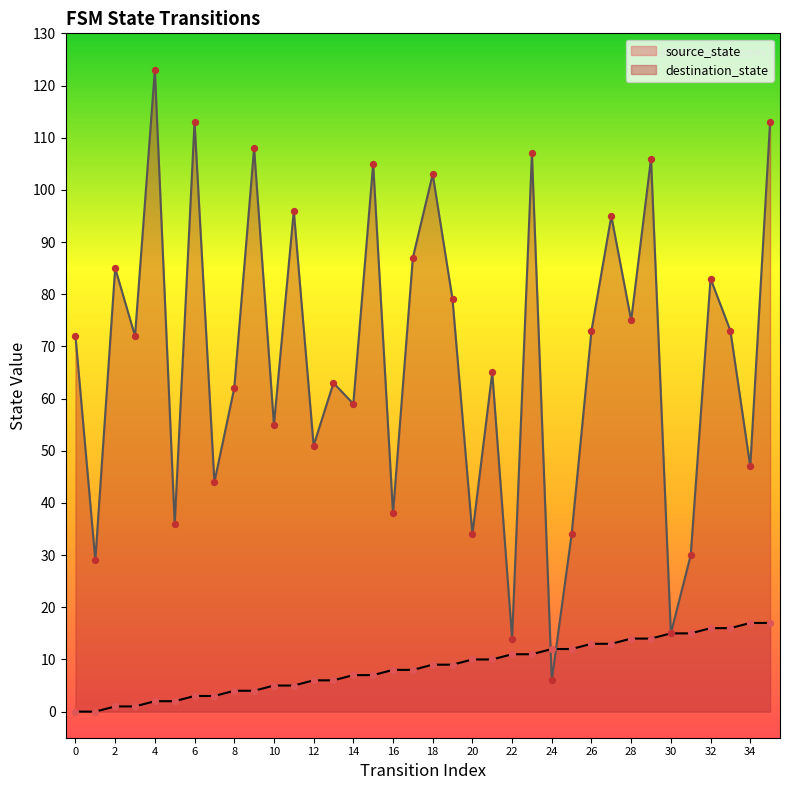

Is the value of source_state at 24 greater than the value of destination_state at 9?

No